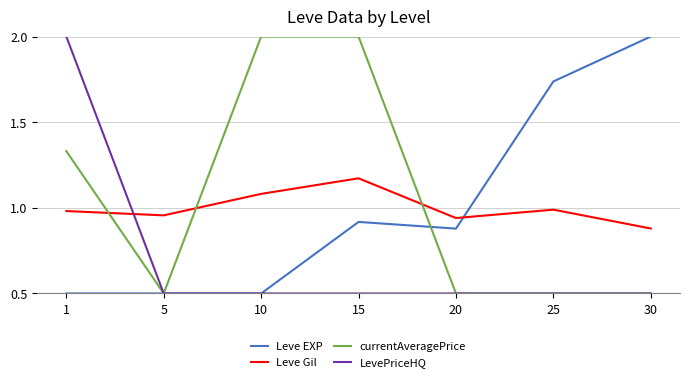

What is the highest value of the Leve EXP series?

2.0